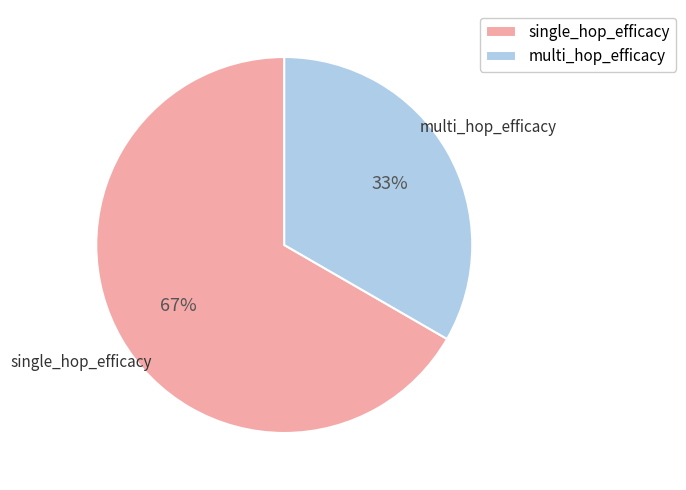

How many segments does this pie chart have?

2